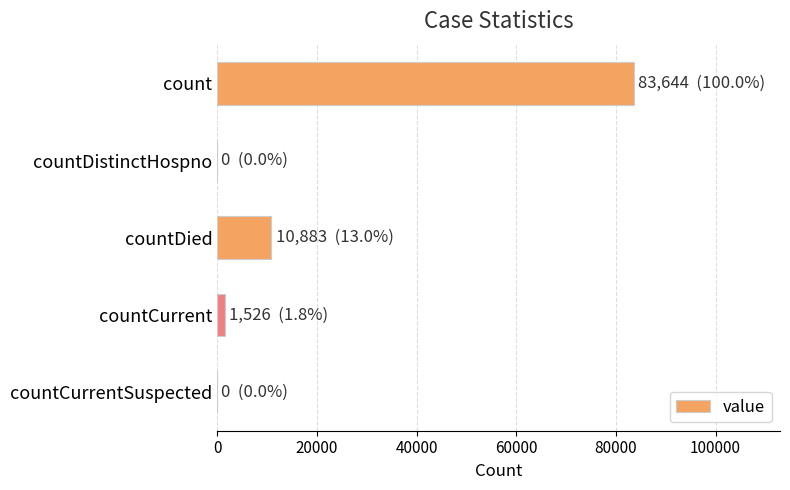

Are the bars grouped side by side (vs. stacked)?

No